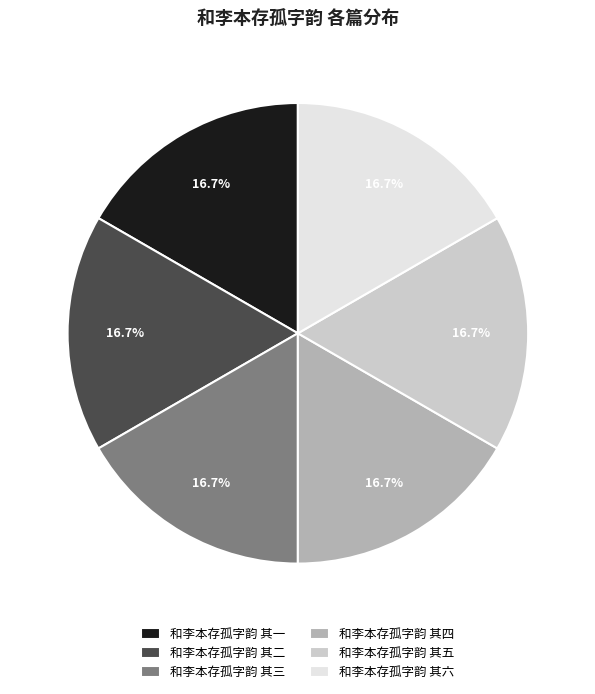

To the nearest percent, what is the combined percentage of 和李本存孤字韵 其六 and 和李本存孤字韵 其二?

33%